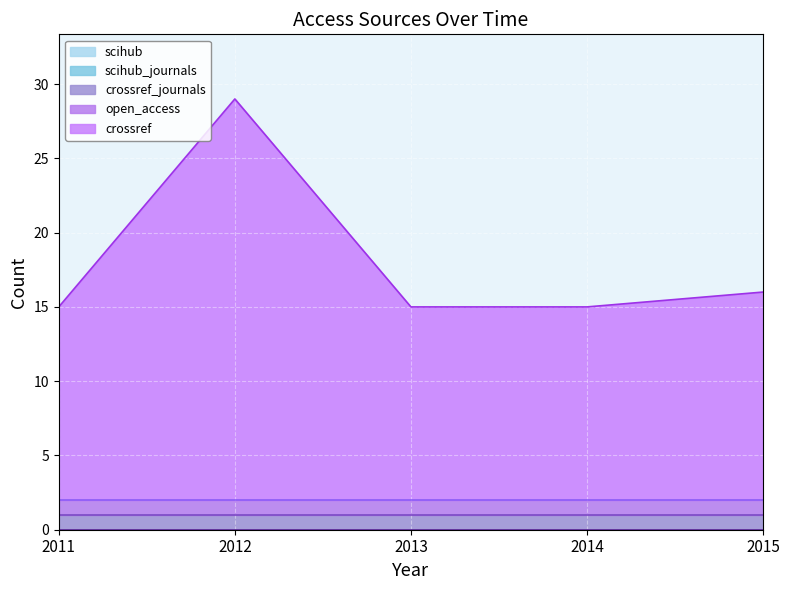

Between 2012 and 2014, which is larger?

2012